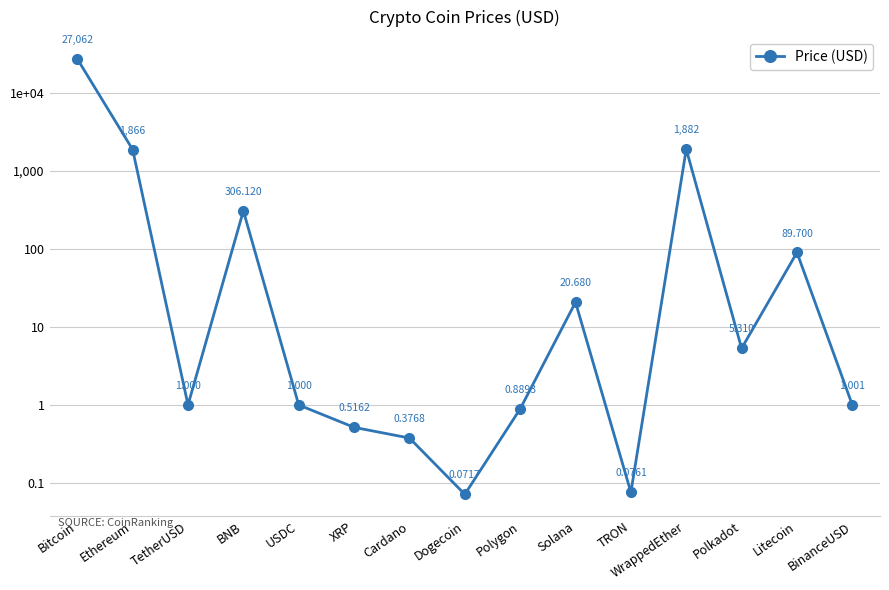

What is the difference between the second highest and second lowest values?

1881.7